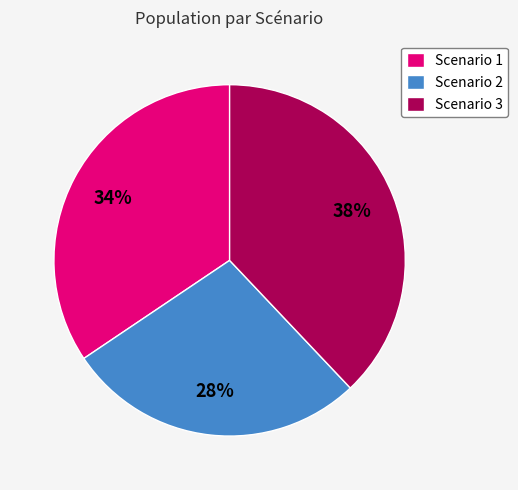

Rank the categories by value from lowest to highest.

Scenario 2, Scenario 1, Scenario 3